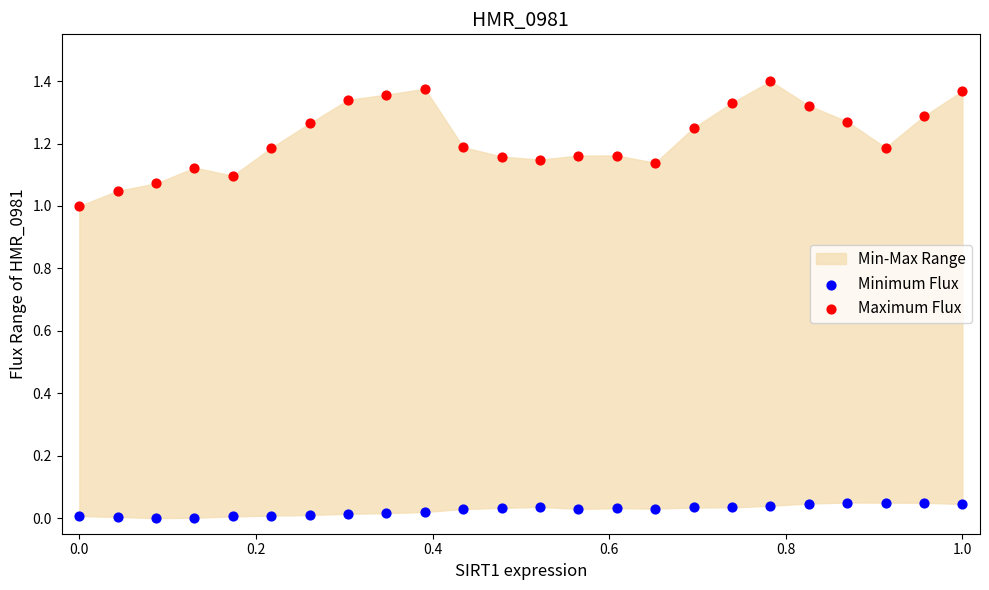

Which series contains the highest Y value?

Maximum Flux